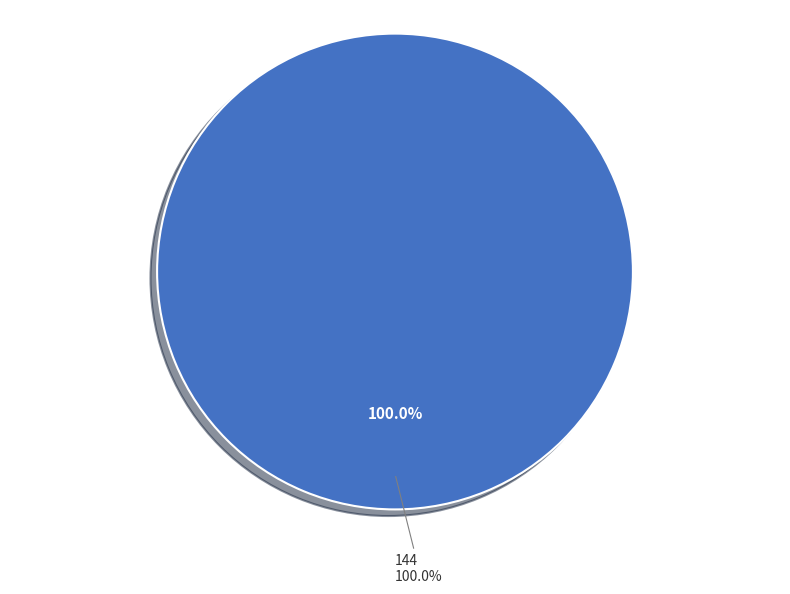

How much of the chart is everything except 16?

100.0%